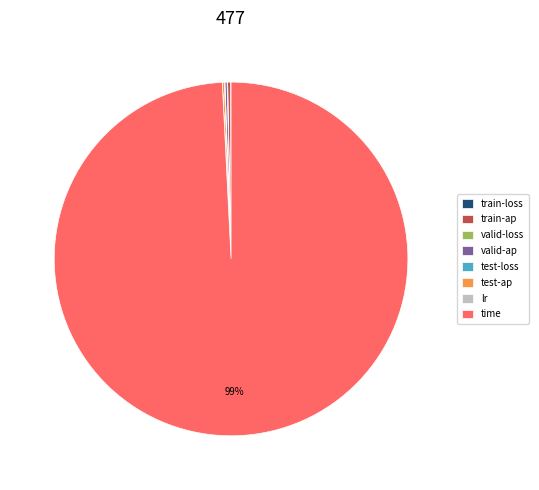

Which slice is the largest?

time